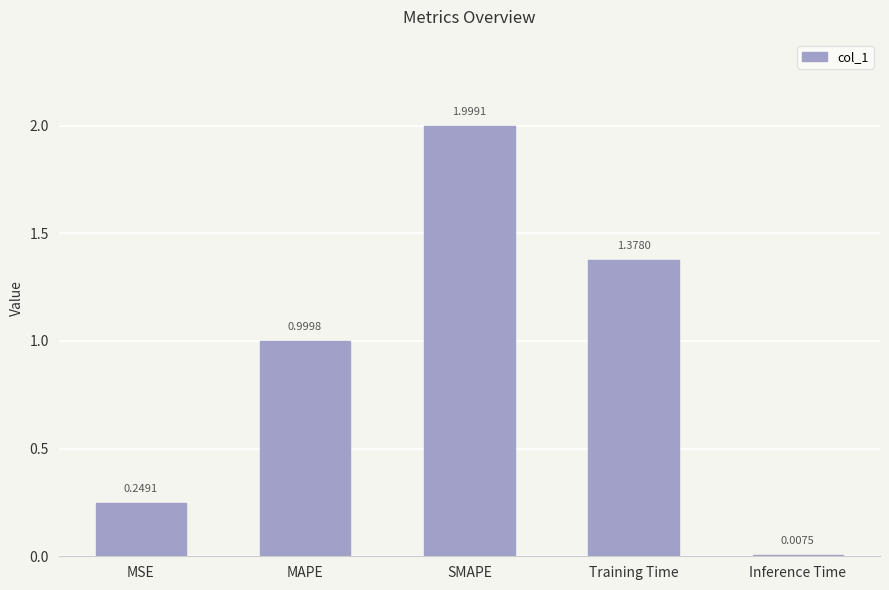

True or false: the data shows 2.0 at SMAPE.

True